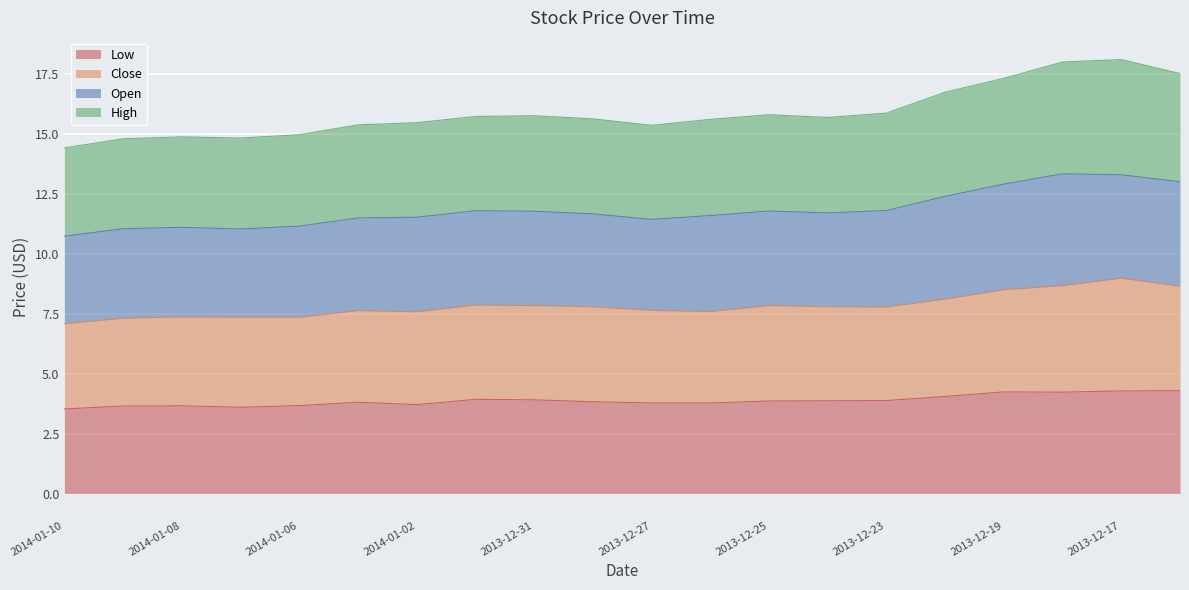

At which category does High reach its first local valley?

2014-01-07